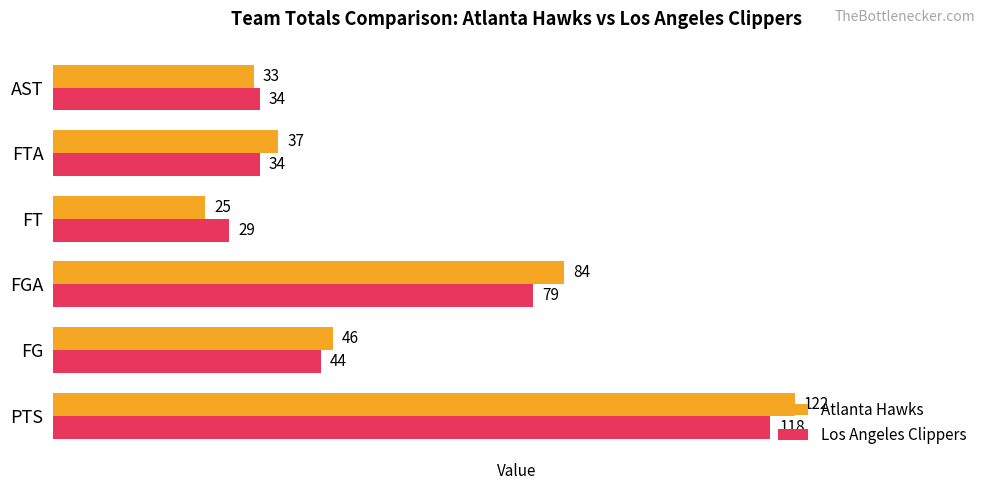

What value does the Los Angeles Clippers series have at PTS, to the nearest 10?

120